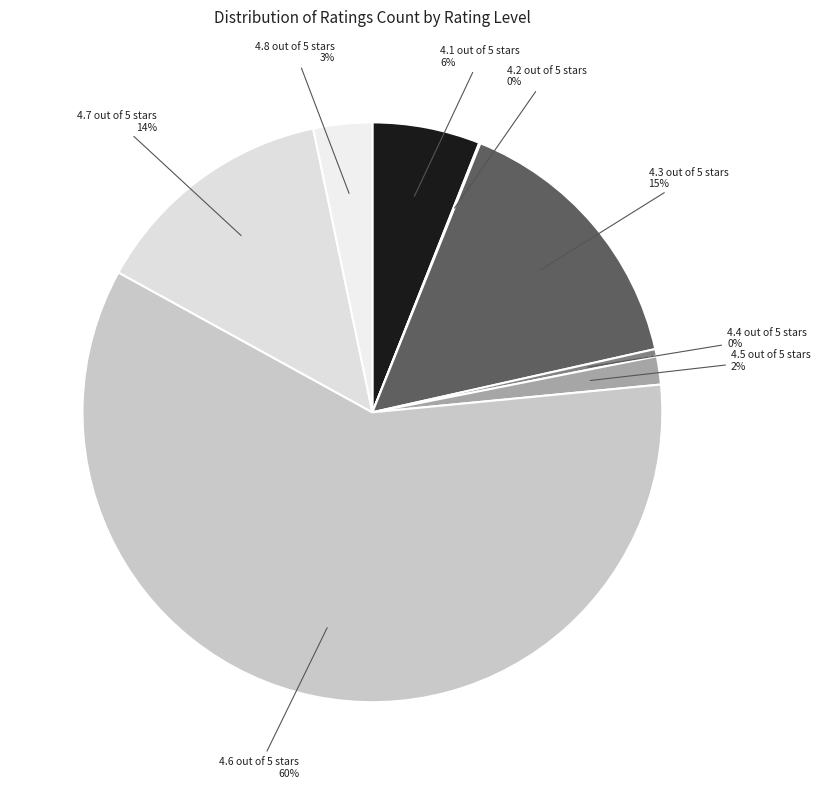

The 4.7 out of 5 stars slice represents 14% of the pie. True or false?

True